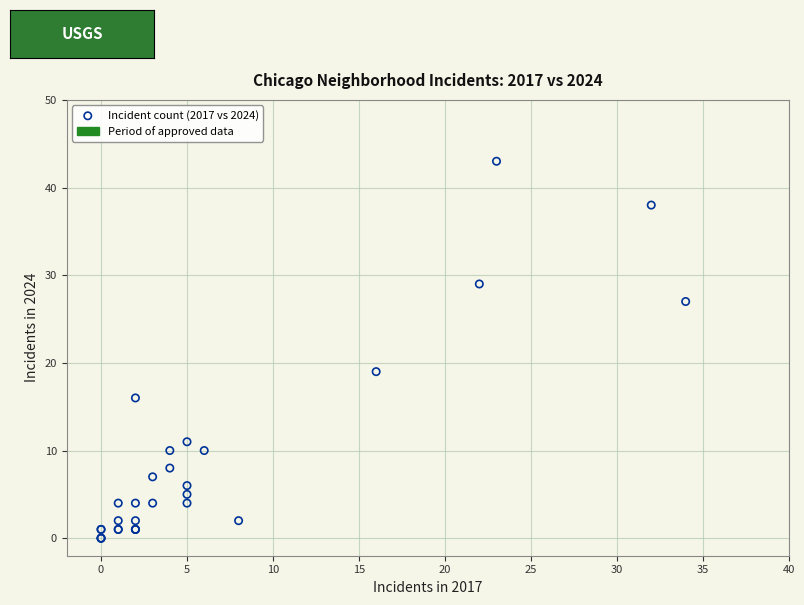

What Y value in the scatter plot is closest to 21?

19